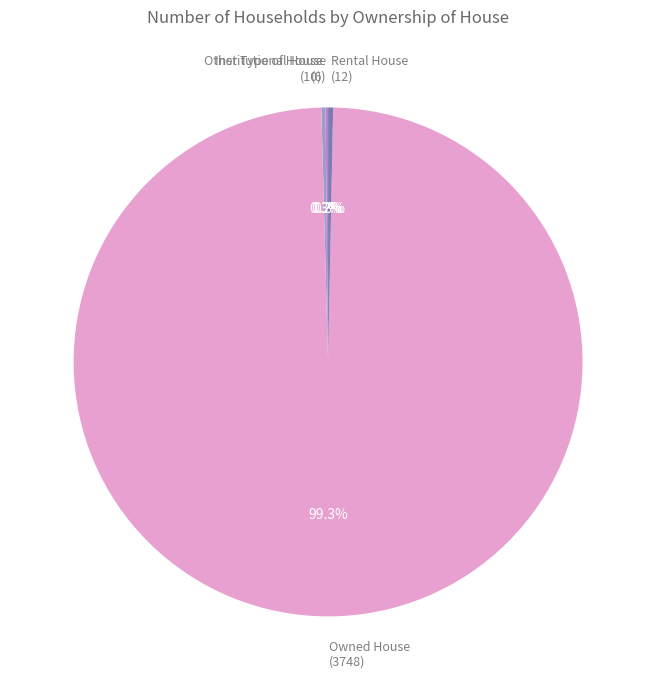

Do Owned House (3748) and Rental House (12) together represent more than half of the pie?

Yes